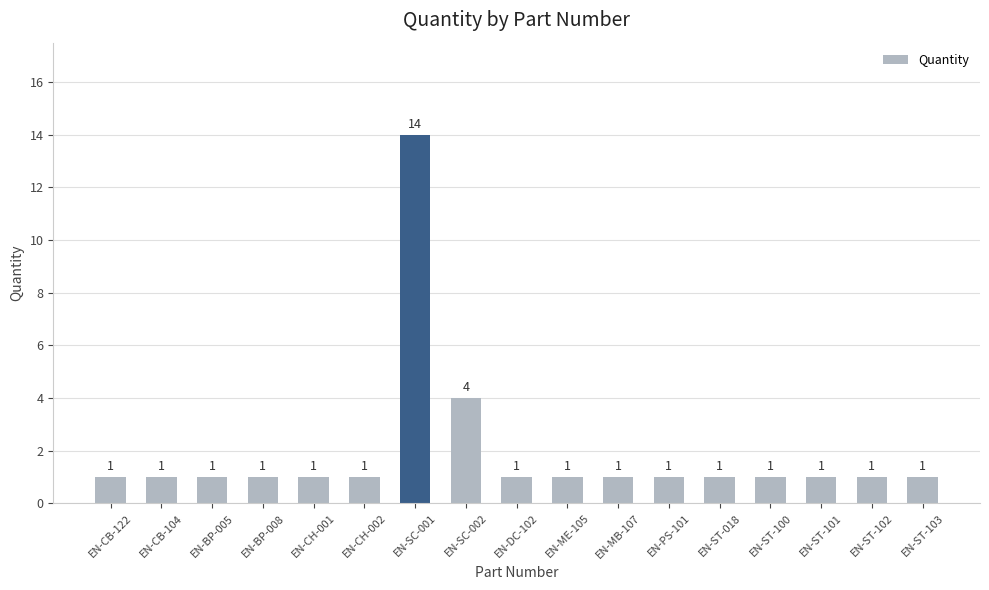

What is the label of the 1st bar from the right?

EN-ST-103